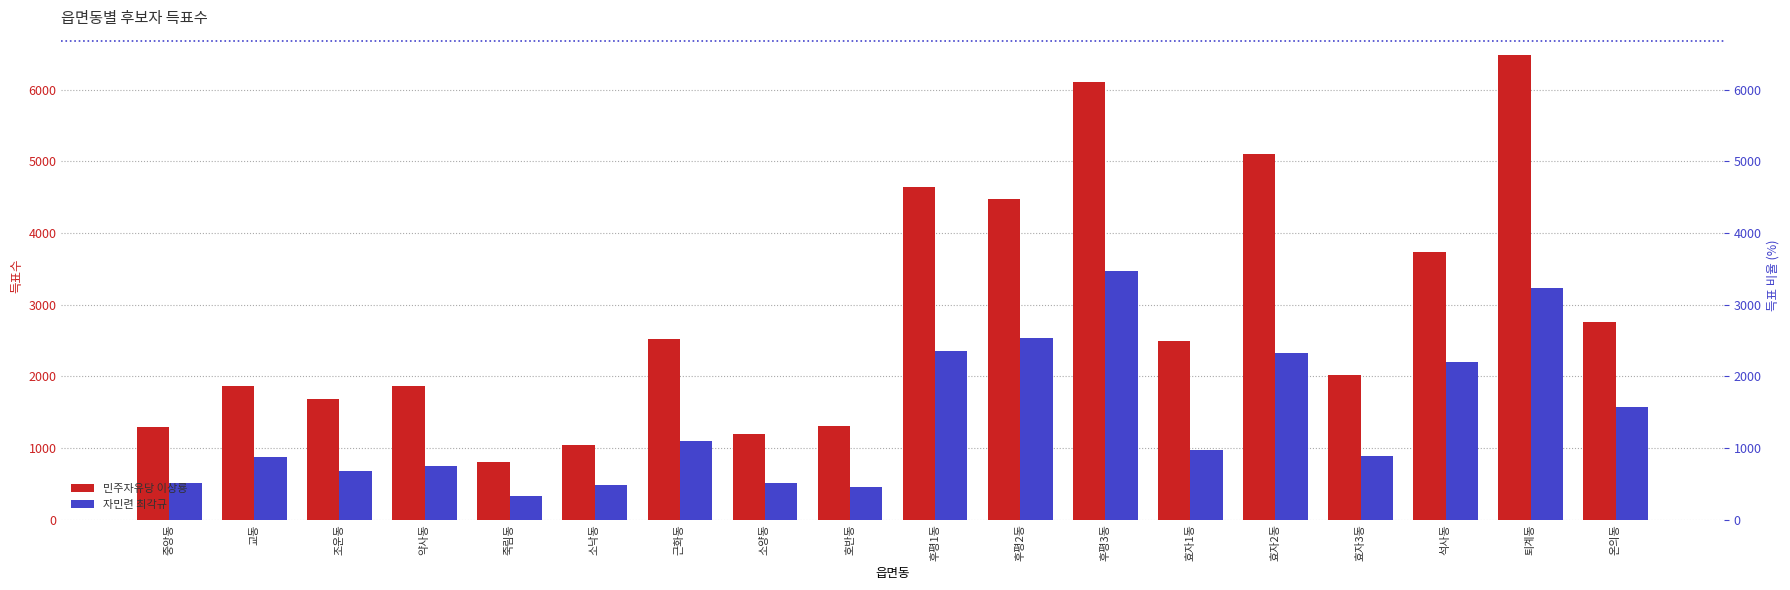

At which category does the chart reach its peak across all series?

퇴계동